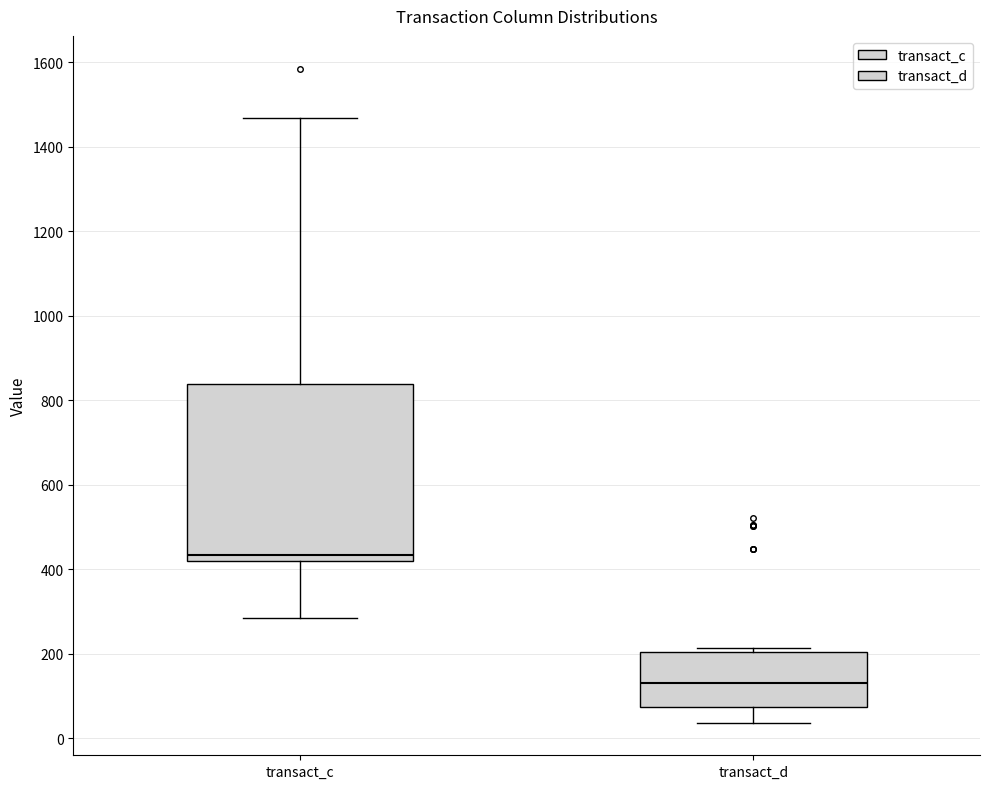

Comparing the boxes themselves (not the whiskers), which one is the tallest?

transact_c